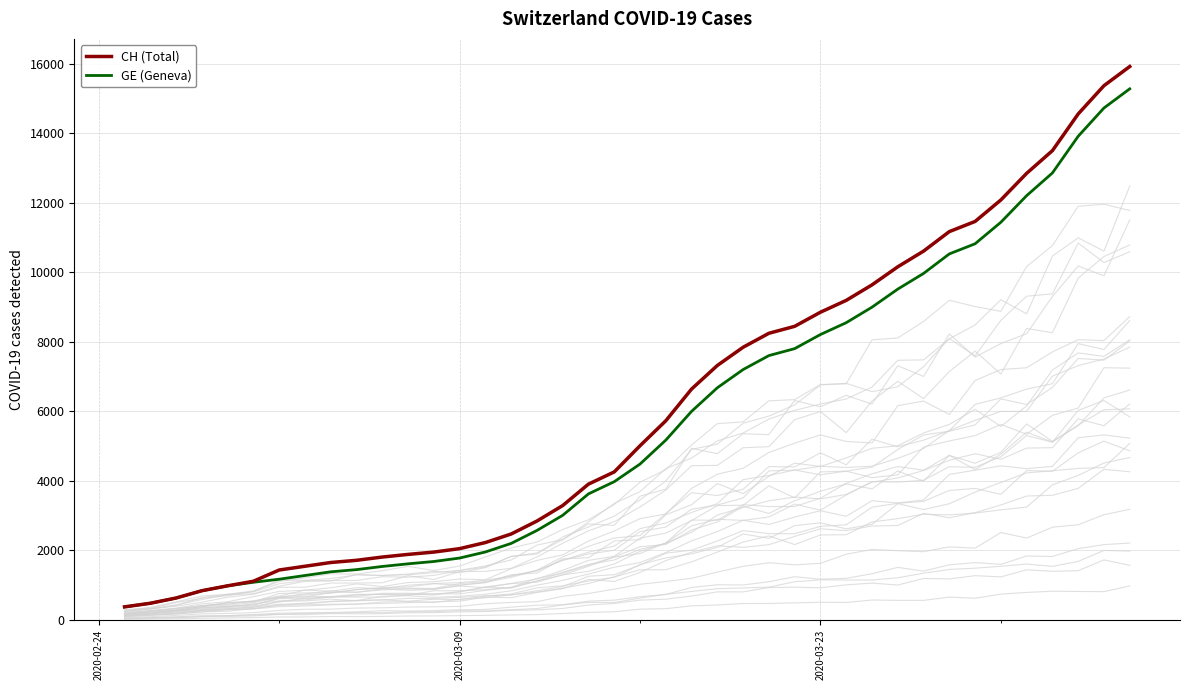

What is the minimum value shown in the chart?

375